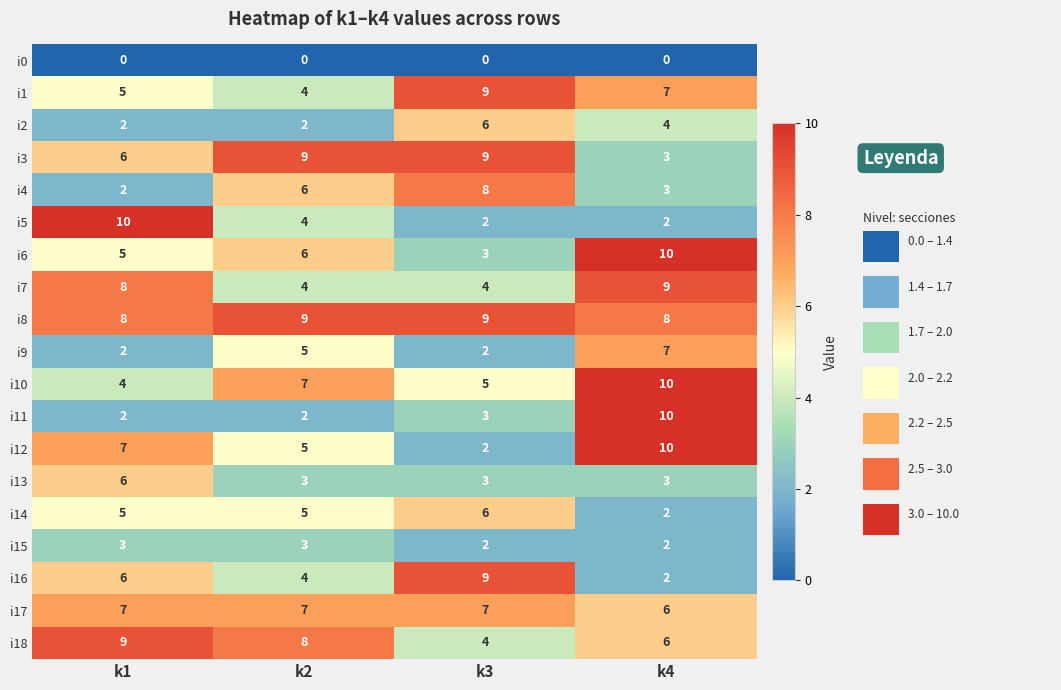

At how many categories does at least one series exceed 7?

4